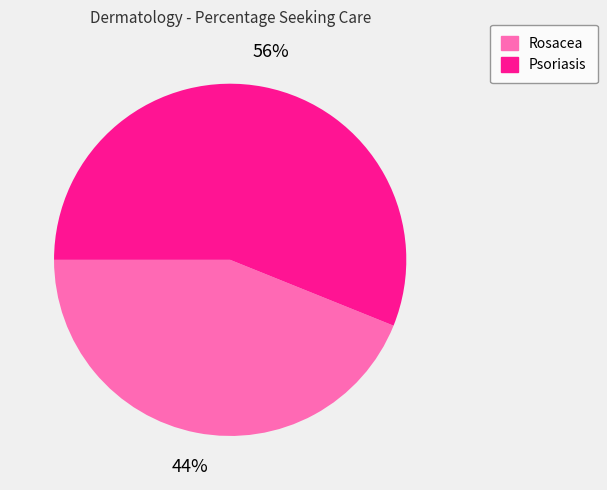

How many slices are in this pie chart?

2